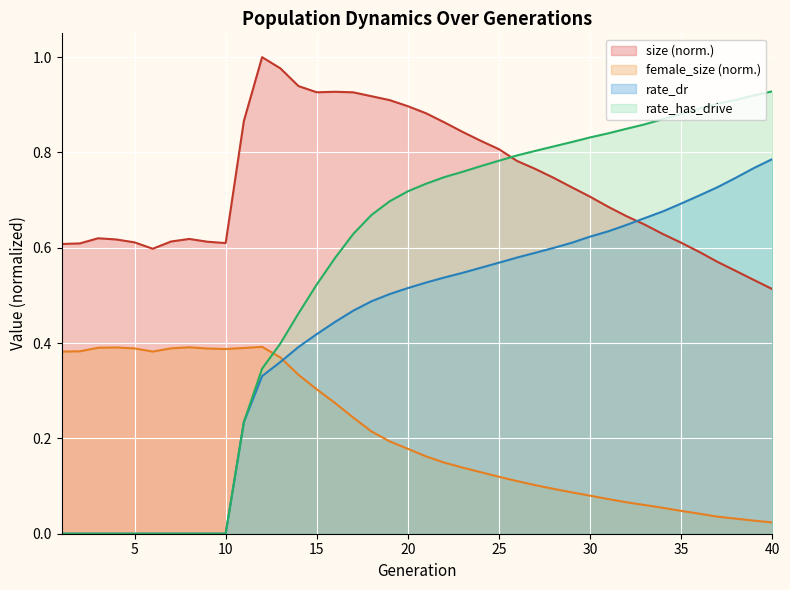

Is the value of size at 10 greater than the value of rate_dr at 38?

No